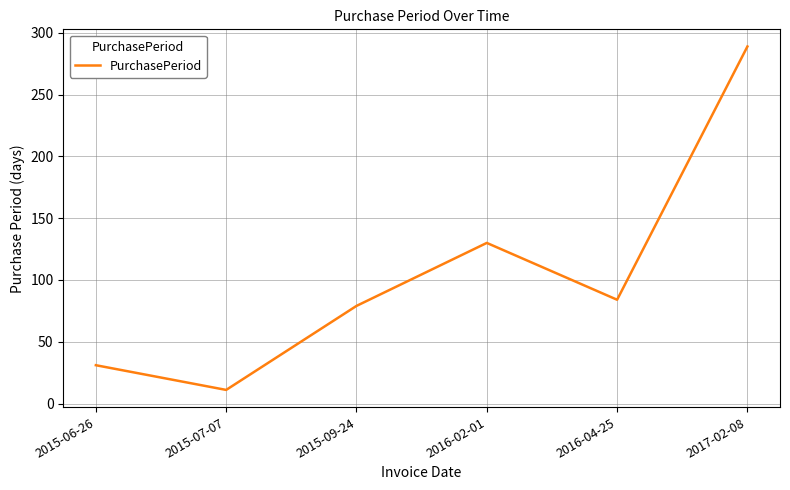

Where is the data nearest to the value 150?

2016-02-01